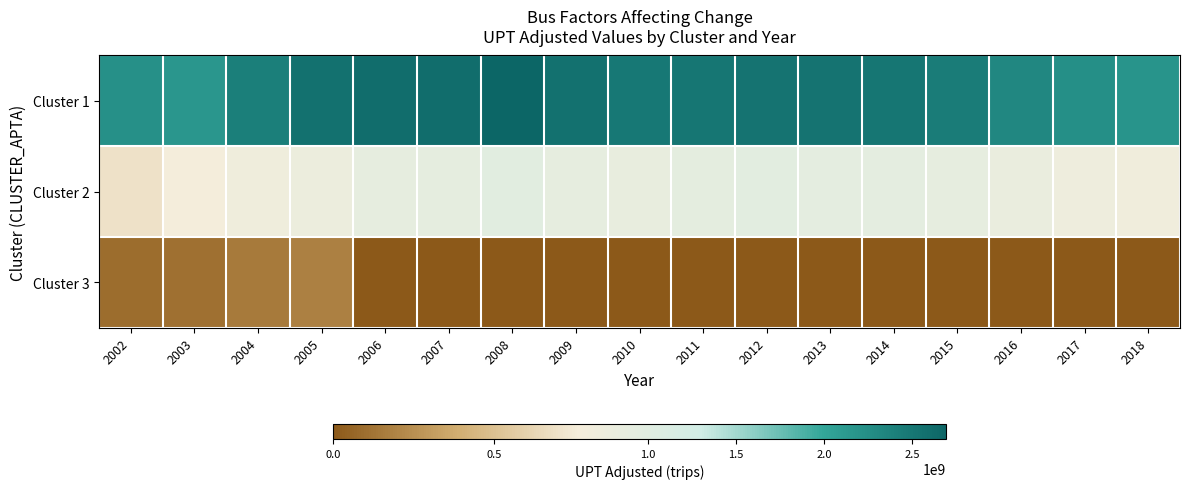

Between 2009 and 2018, which series saw the biggest shift?

Cluster 1